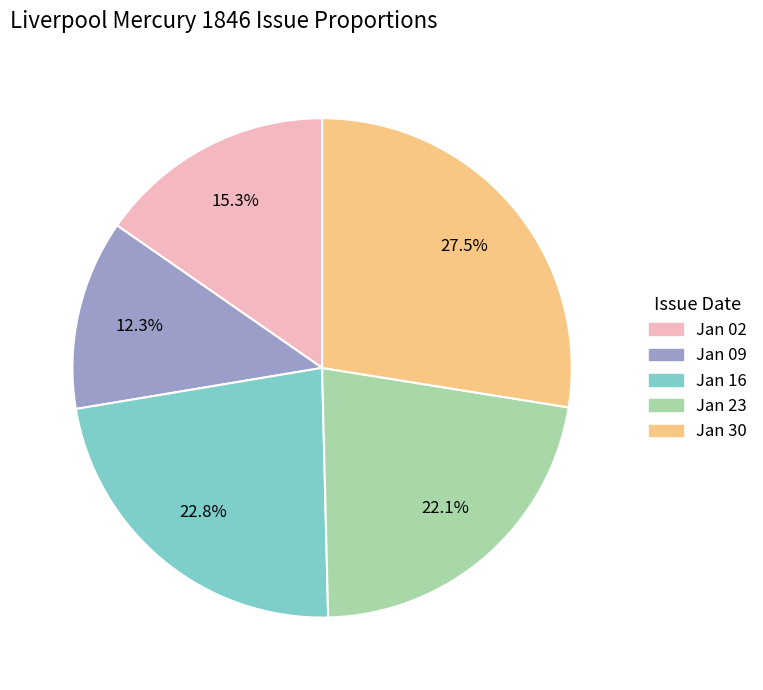

Between Jan 23 and Jan 30, which is larger?

Jan 30